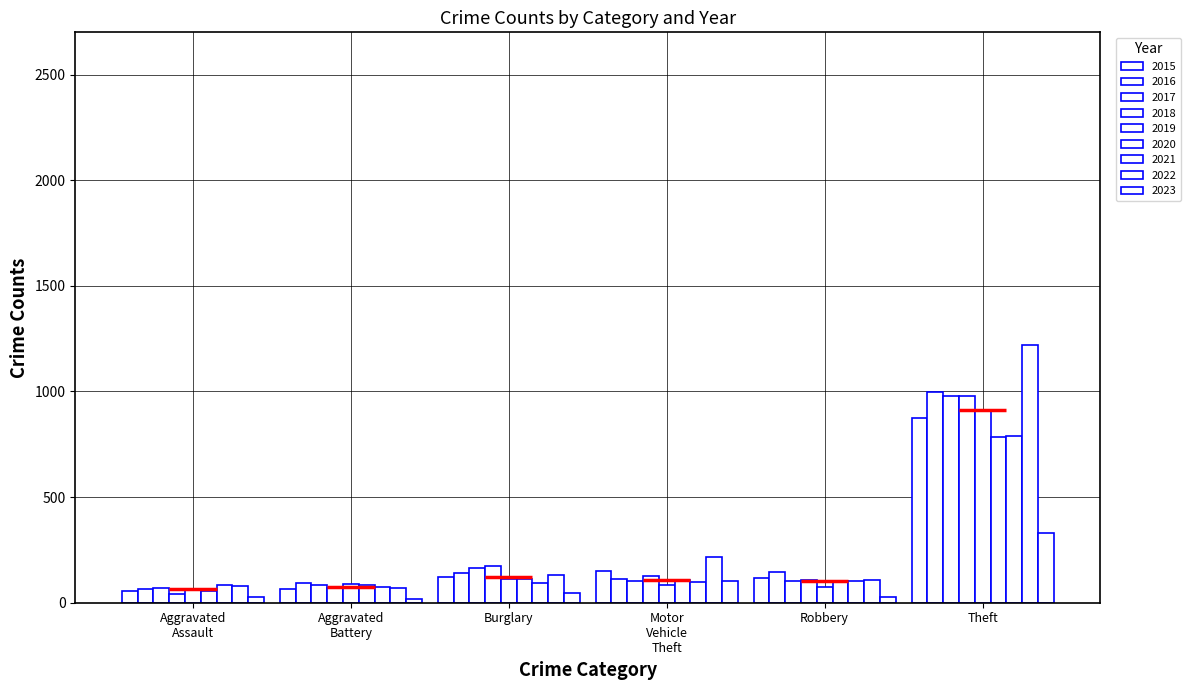

What is the sum of all Aggravated Assault values?

547